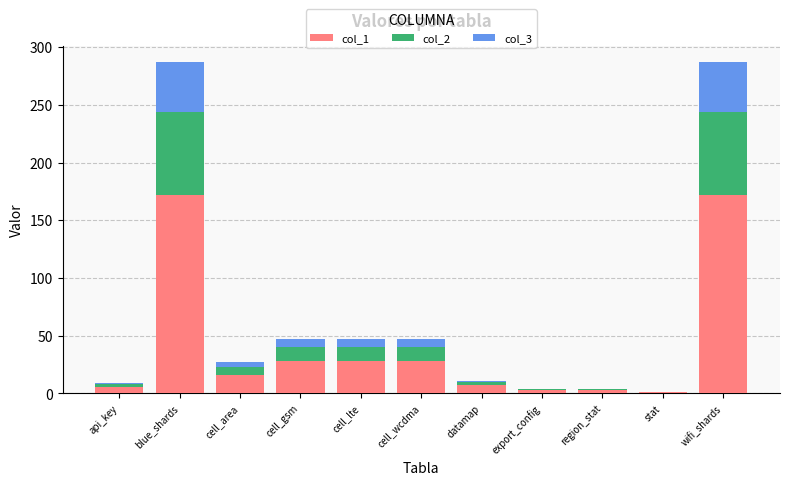

What is the total value across all series at api_key?

9